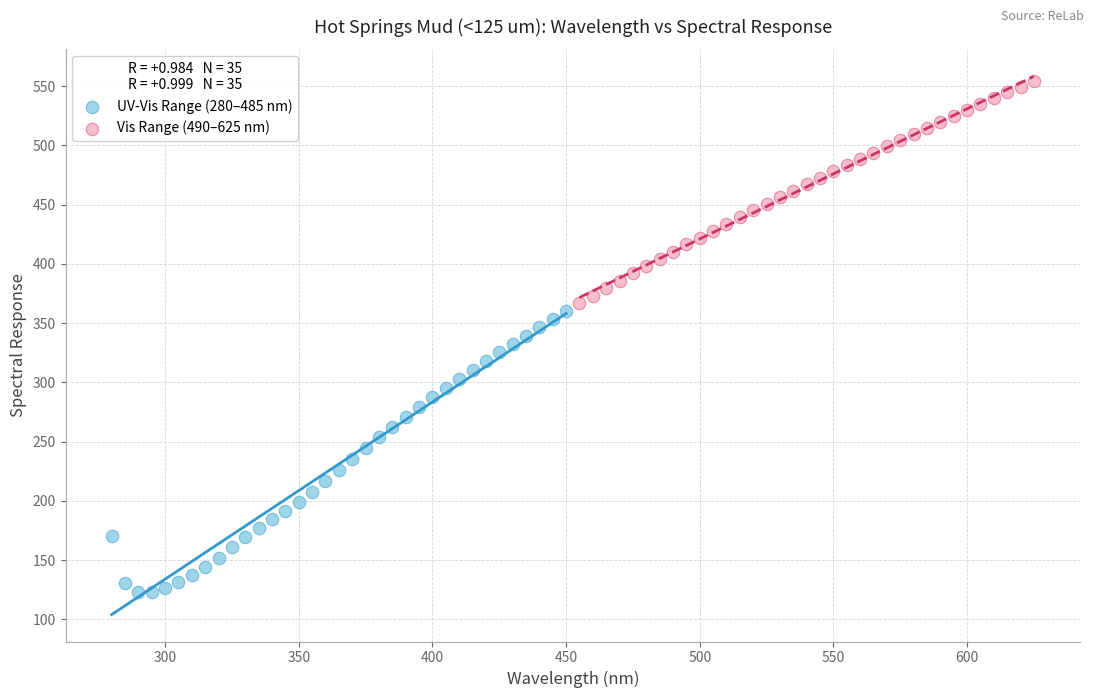

Which series reaches the maximum Y coordinate?

Vis Range (490–625 nm)